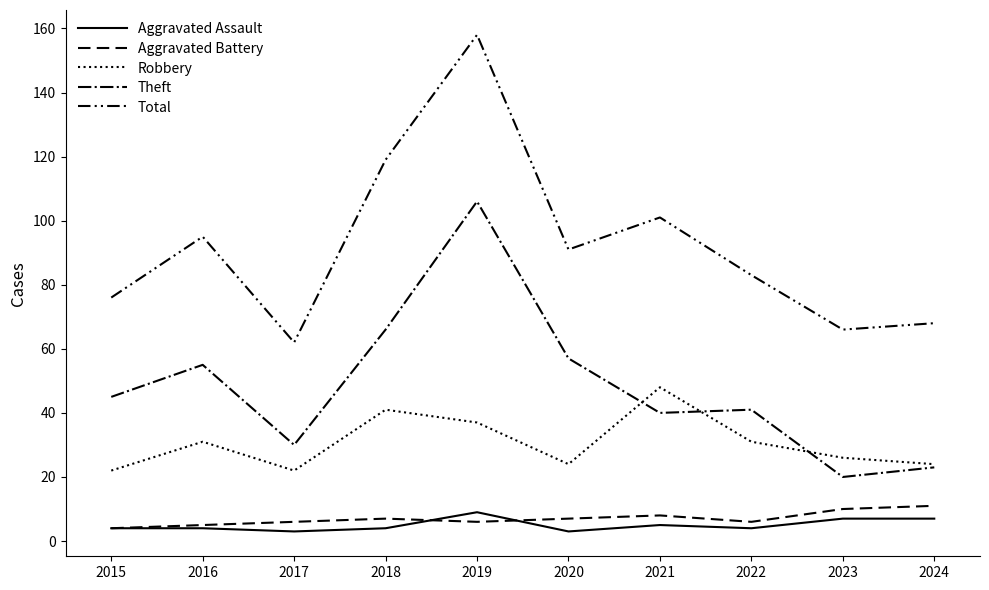

What is the difference between the maximum and minimum values in the Aggravated Assault series?

6